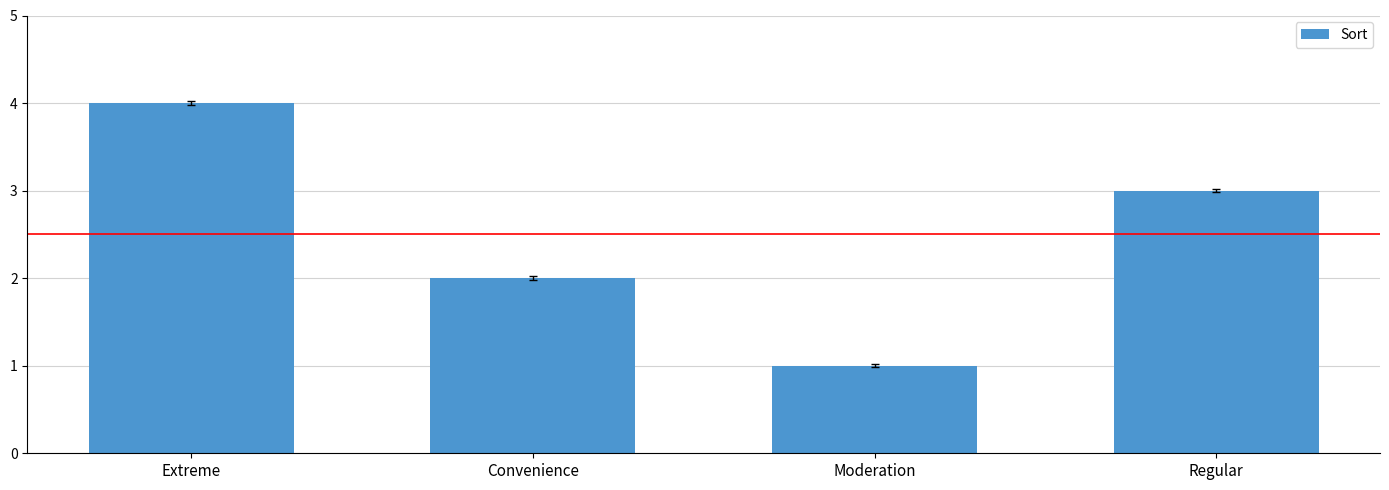

Count the number of data series in this chart.

1